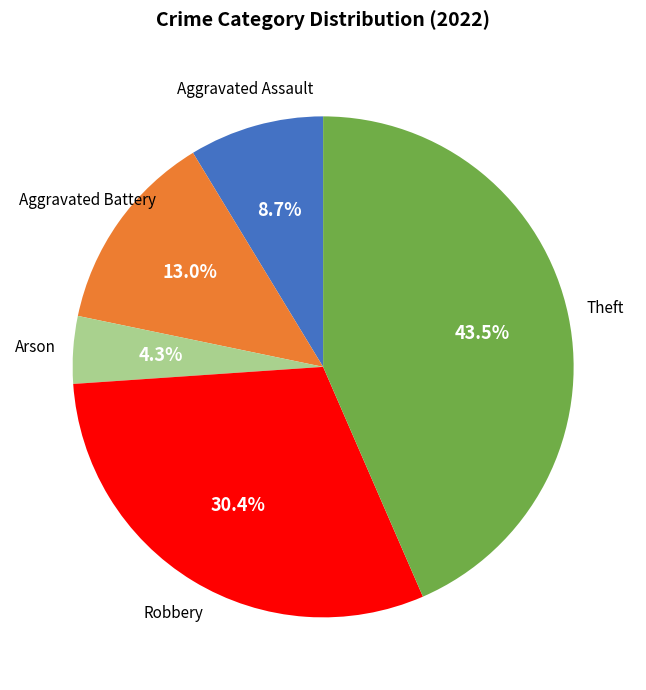

Does any single category account for the majority?

No